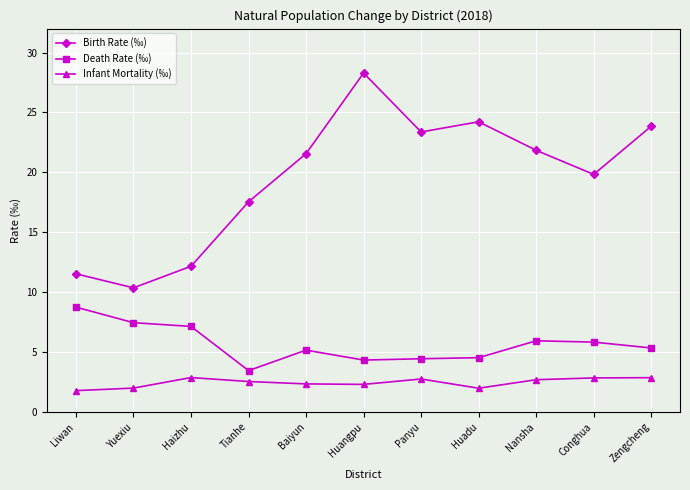

Is it true that Birth Rate (‰) equals 32.9 at Zengcheng?

False